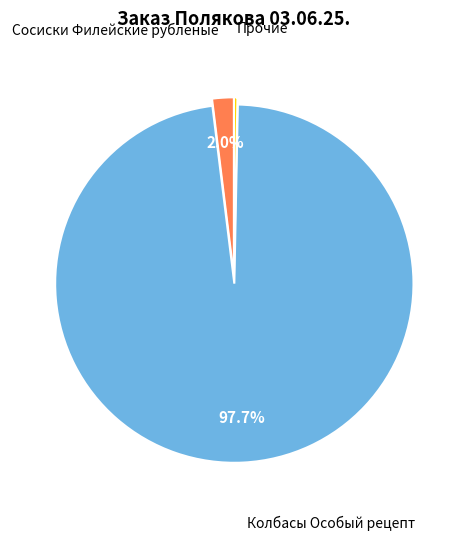

Count the number of slices in the pie.

3